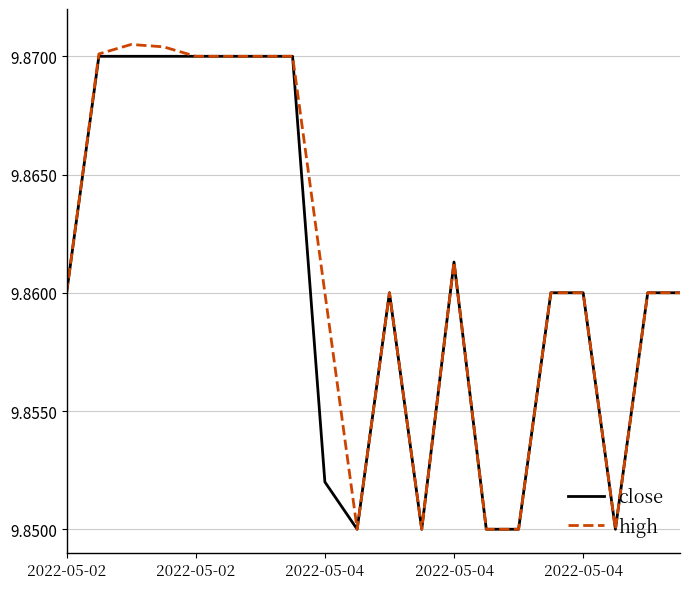

Rank the series by their average value, from lowest to highest.

close, high